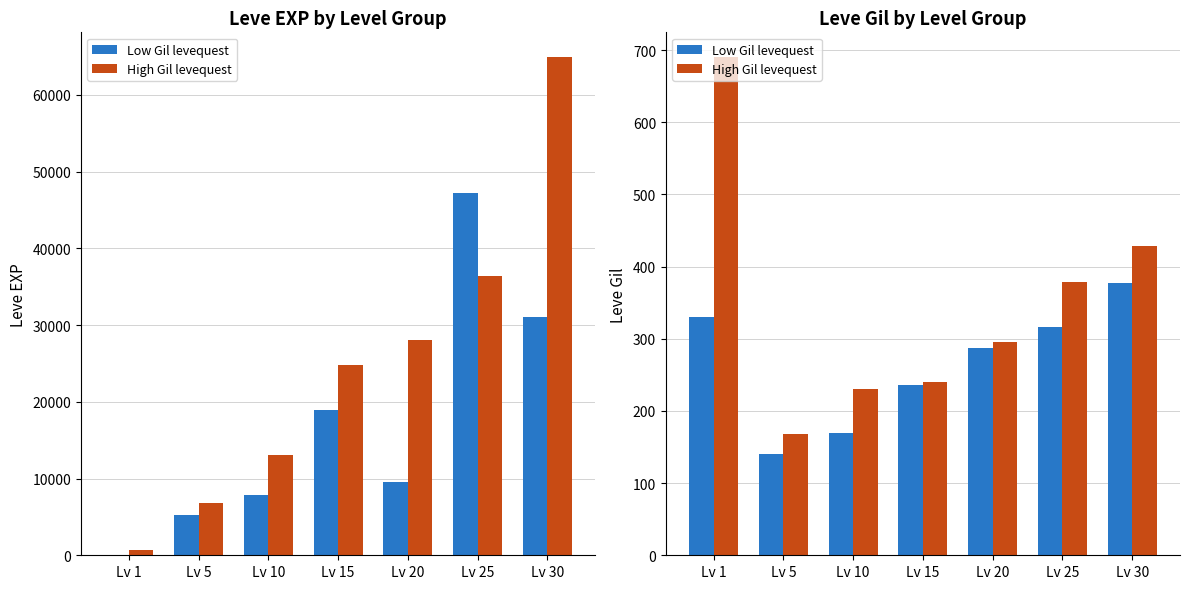

Rank the series by their maximum value, from lowest to highest.

Low Gil levequest, High Gil levequest